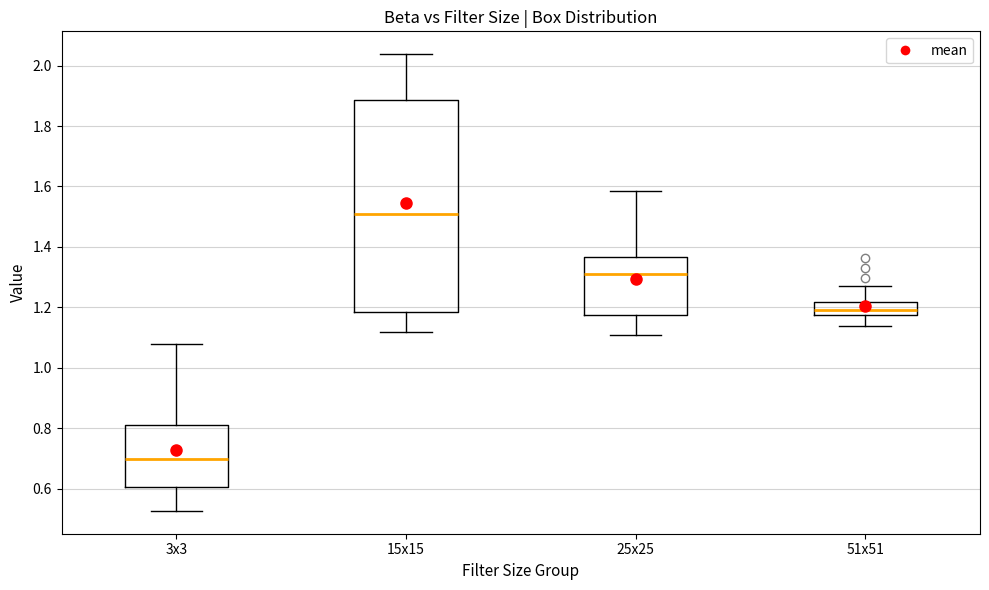

Which box's median line is the lowest?

3x3